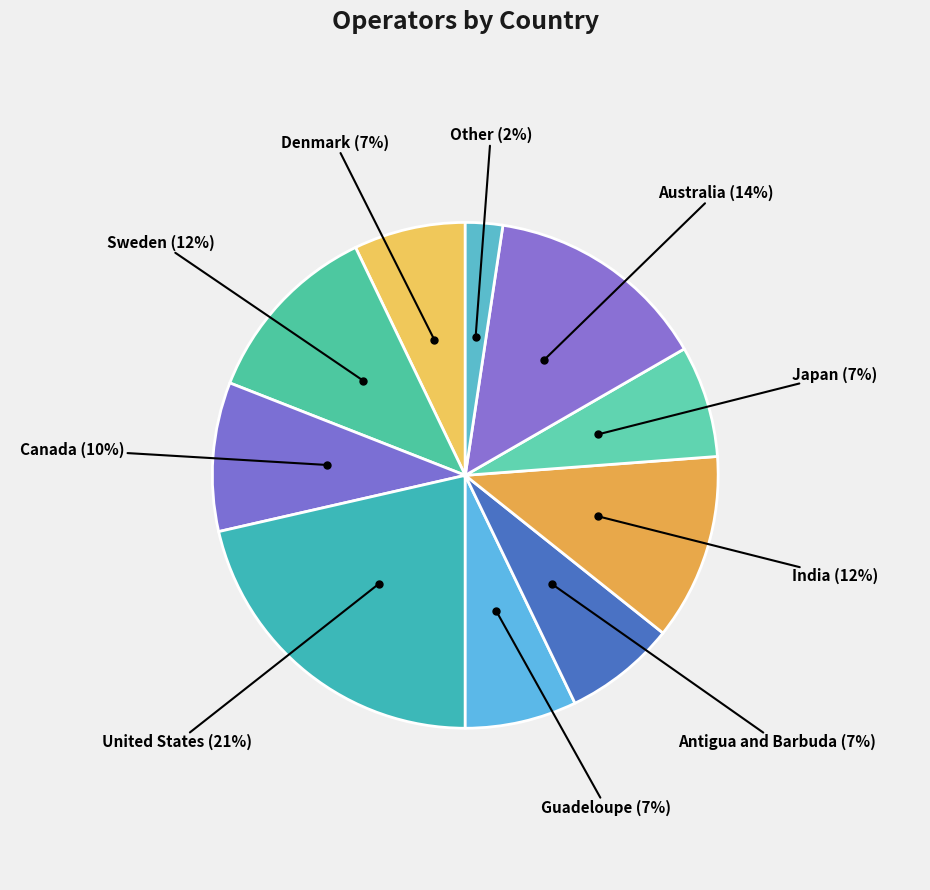

Count the number of slices in the pie.

10